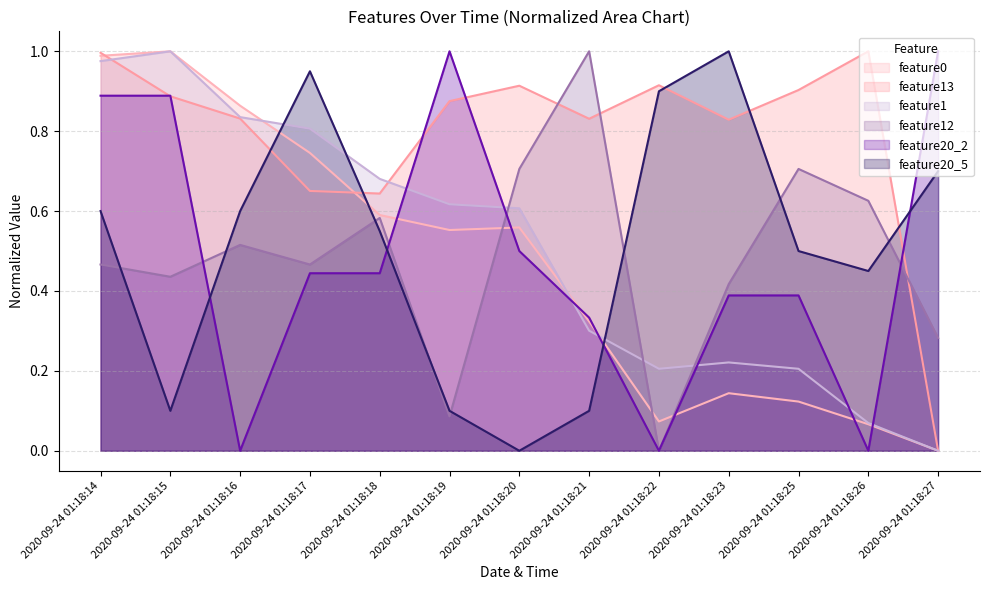

Between 2020-09-24 01:18:22 and 2020-09-24 01:18:26, which is larger?

2020-09-24 01:18:22